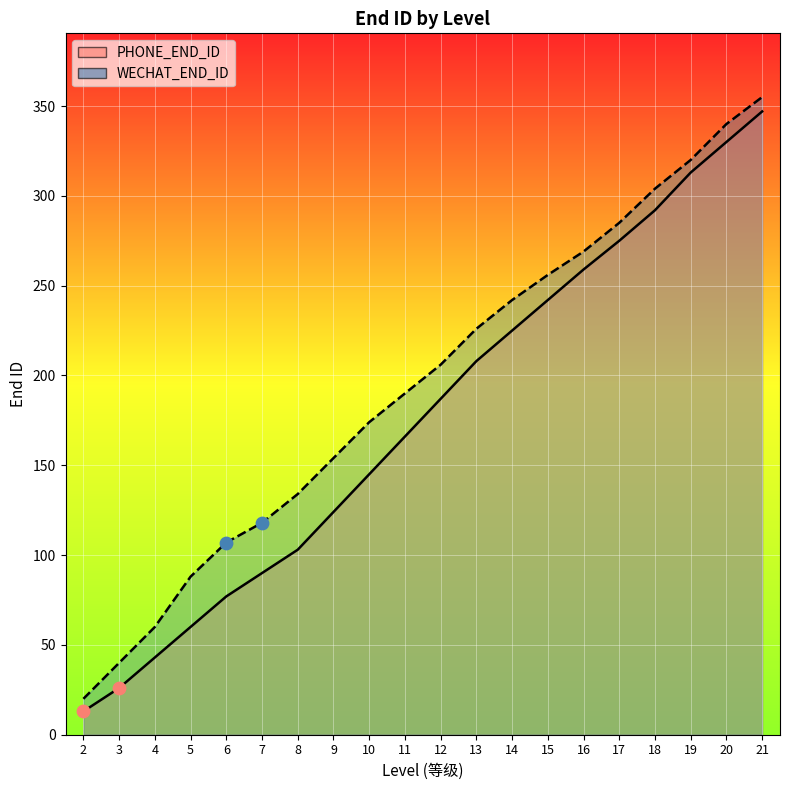

What are all the series names shown in the legend?

PHONE_END_ID, WECHAT_END_ID